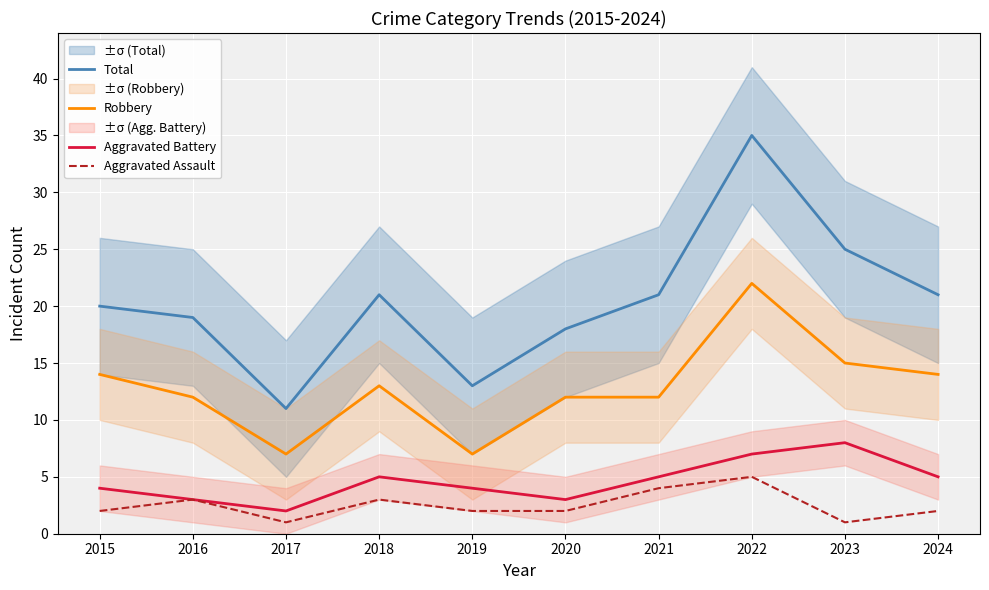

What is the value of the Aggravated Battery point at the 3rd from the left?

2